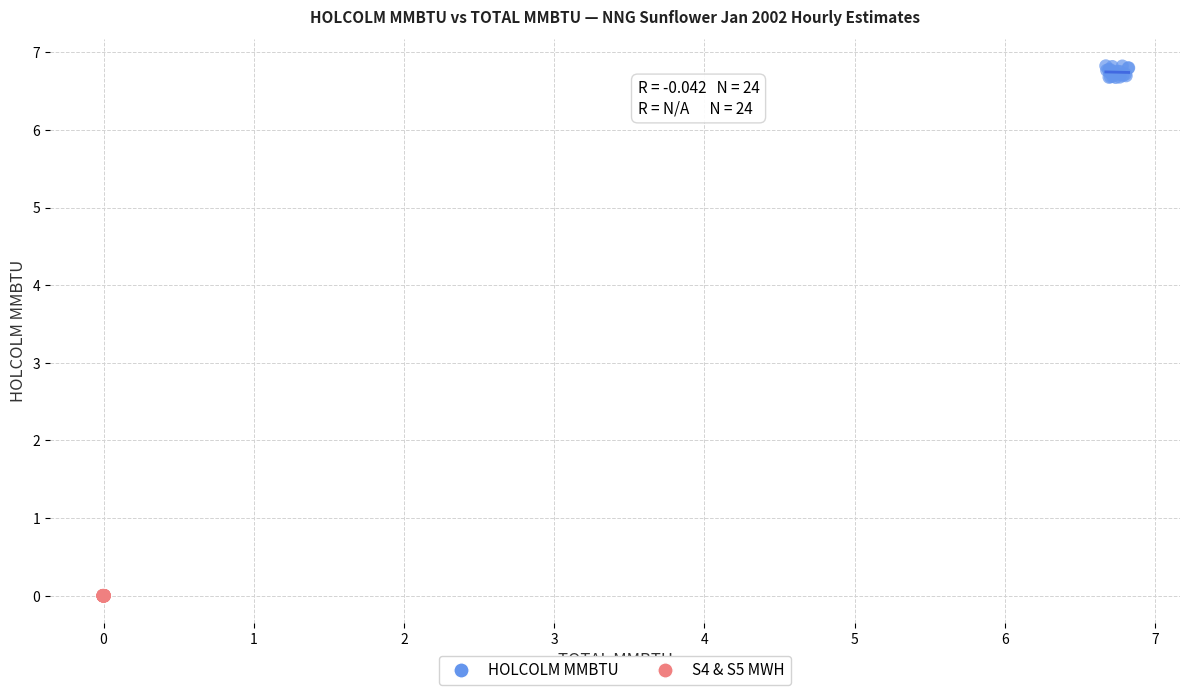

Which series contains the lowest Y value?

S4 & S5 MWH